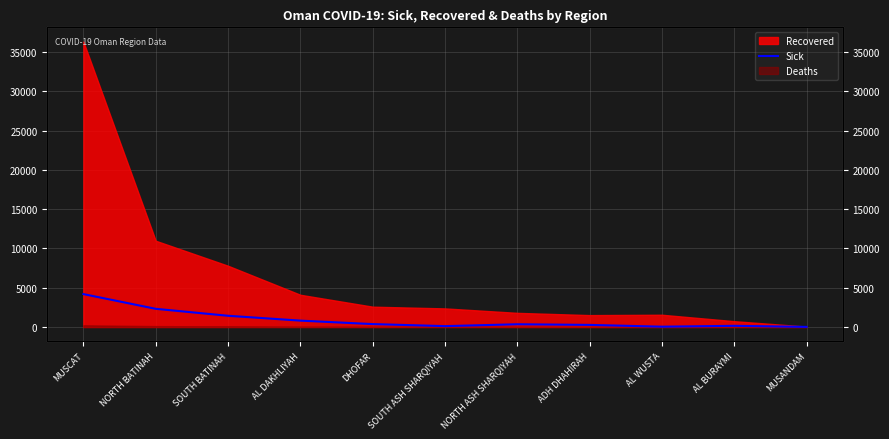

At which label is the value closest to 2097?

NORTH BATINAH